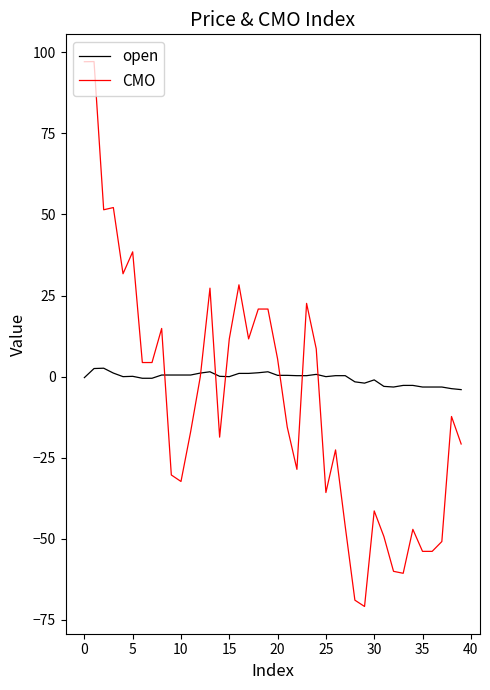

Rank the series by their maximum value, from highest to lowest.

CMO, open